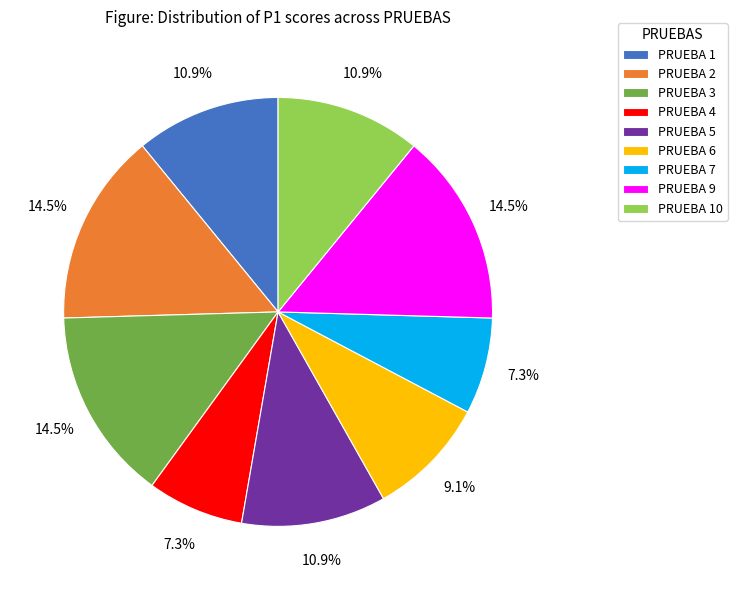

What is the ratio of the value at PRUEBA 5 to the value at PRUEBA 6?

1.2